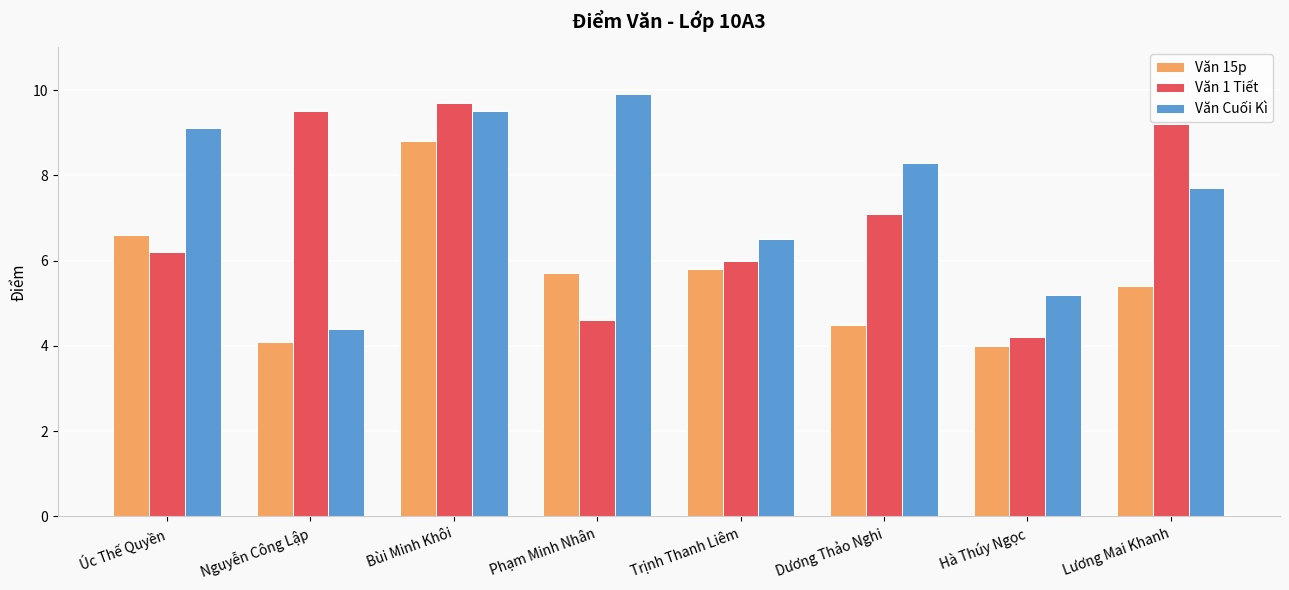

List the labels in order of Văn 15p value, smallest first.

Hà Thúy Ngọc, Nguyễn Công Lập, Dương Thảo Nghi, Lương Mai Khanh, Phạm Minh Nhân, Trịnh Thanh Liêm, Úc Thế Quyền, Bùi Minh Khôi